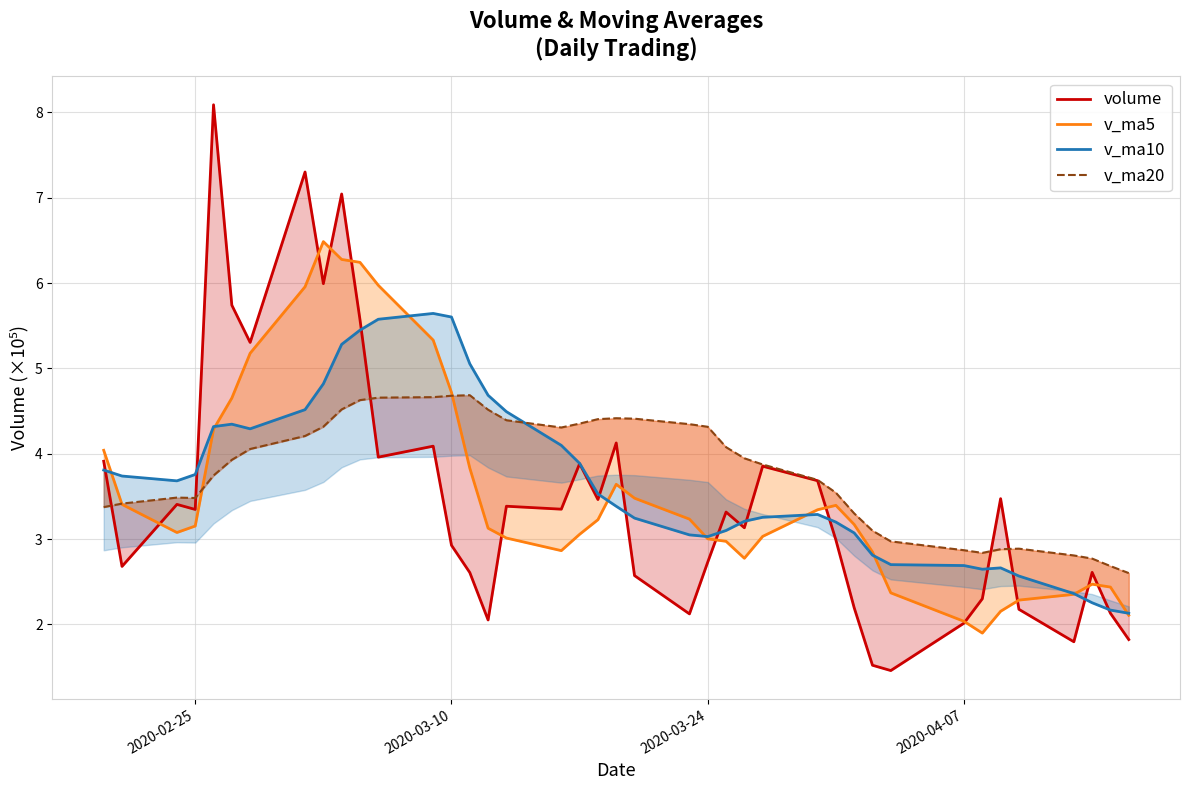

Is the value of v_ma20 at 23 greater than the value of volume at 2020-03-24?

Yes